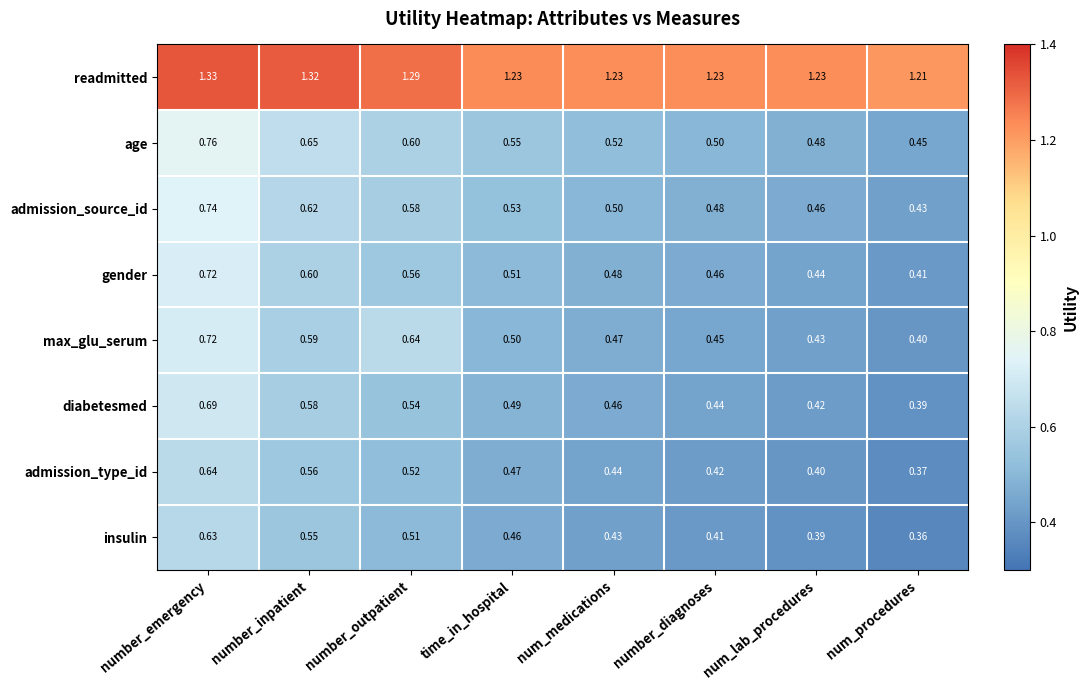

Which series has the largest total across all categories?

readmitted